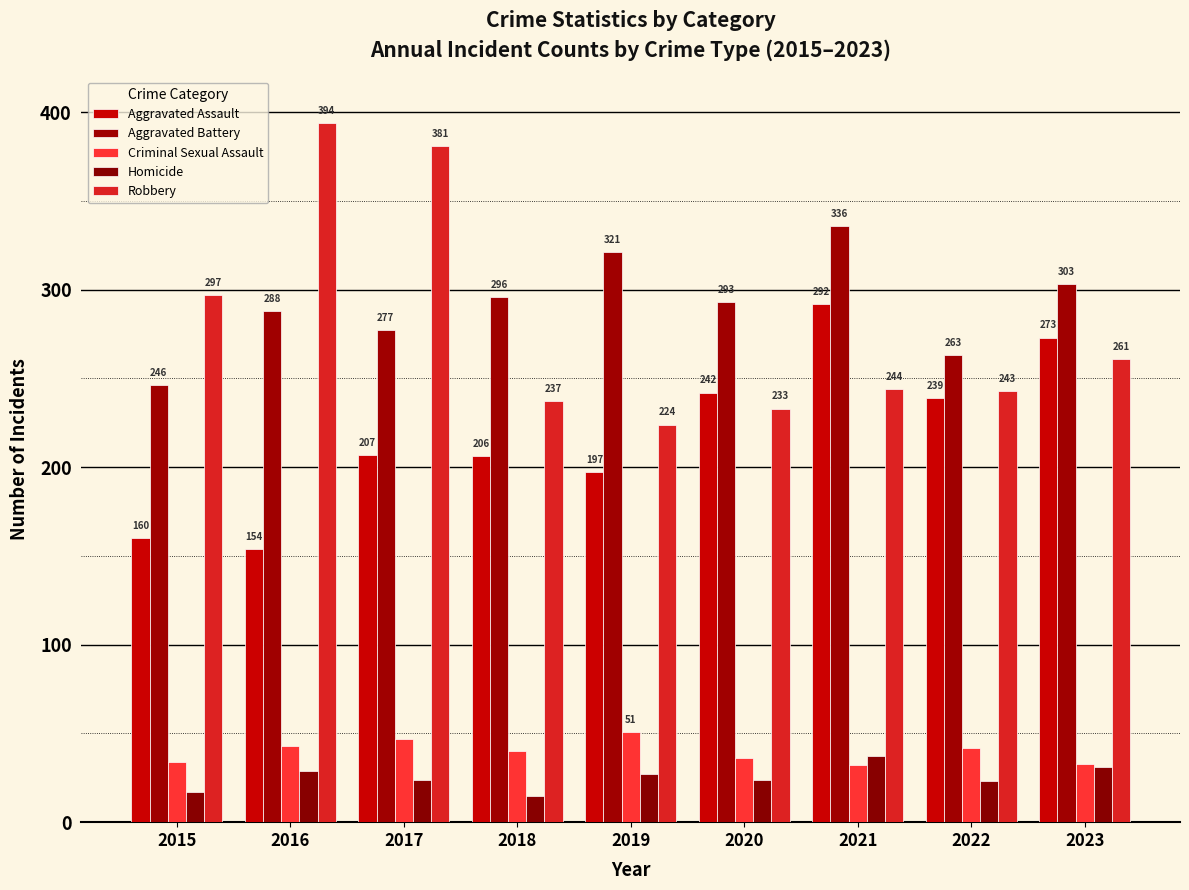

At which category is the sum across all series the highest?

2021